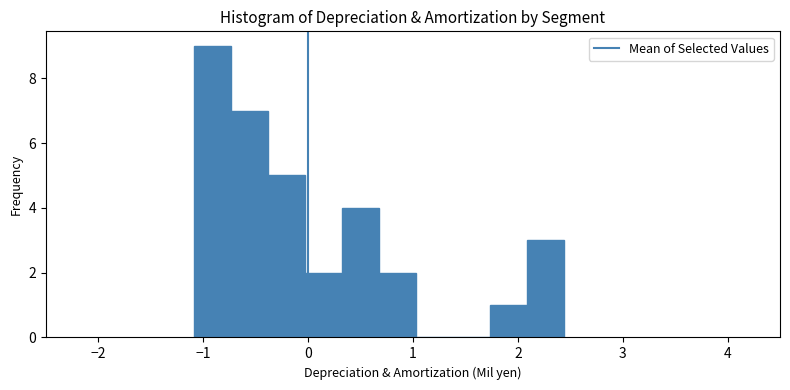

Read against the x-axis, roughly where is the centre of the tallest bar?

-0.9